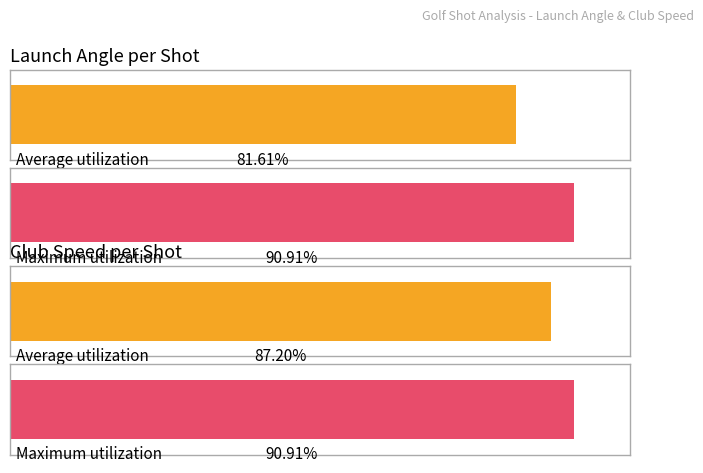

How many bars are there in each group?

2